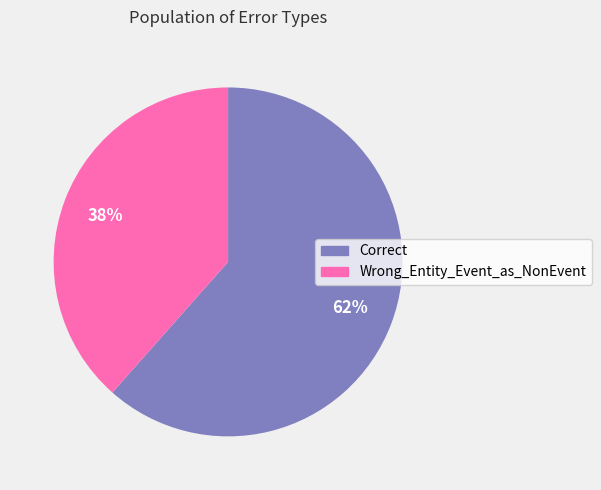

Combined, do Wrong_Entity_Event_as_NonEvent and Correct account for over 50%?

Yes